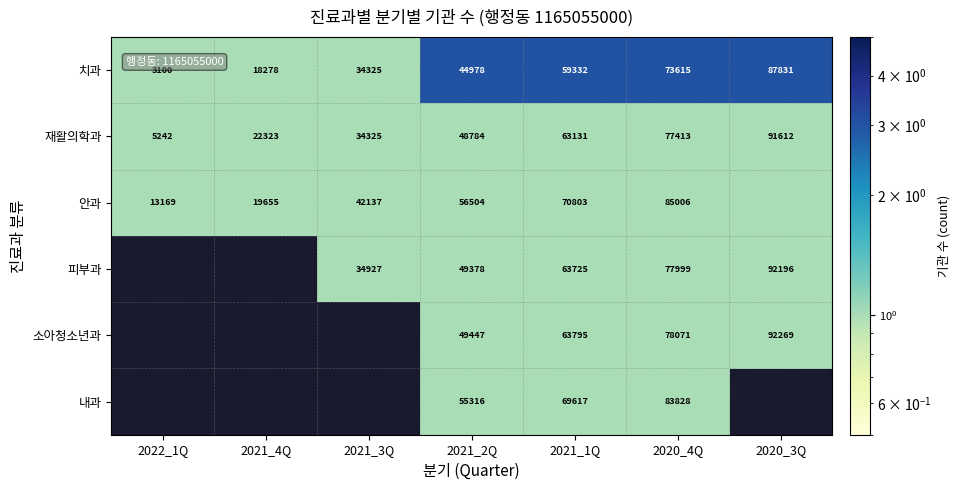

At which label is 치과 closest to 45465?

2021_2Q